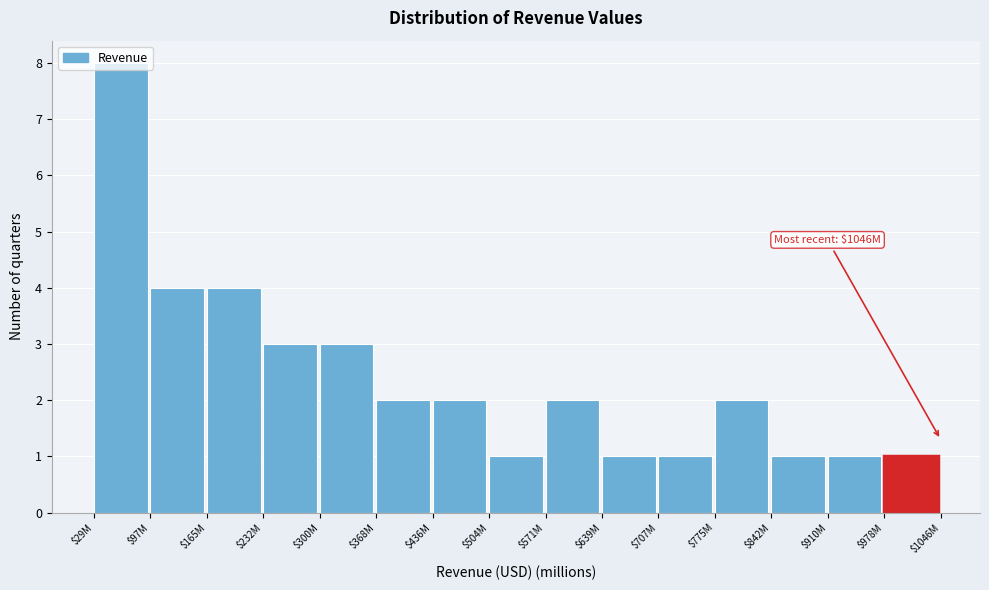

What is the label of the 12th bar from the left?

$775M